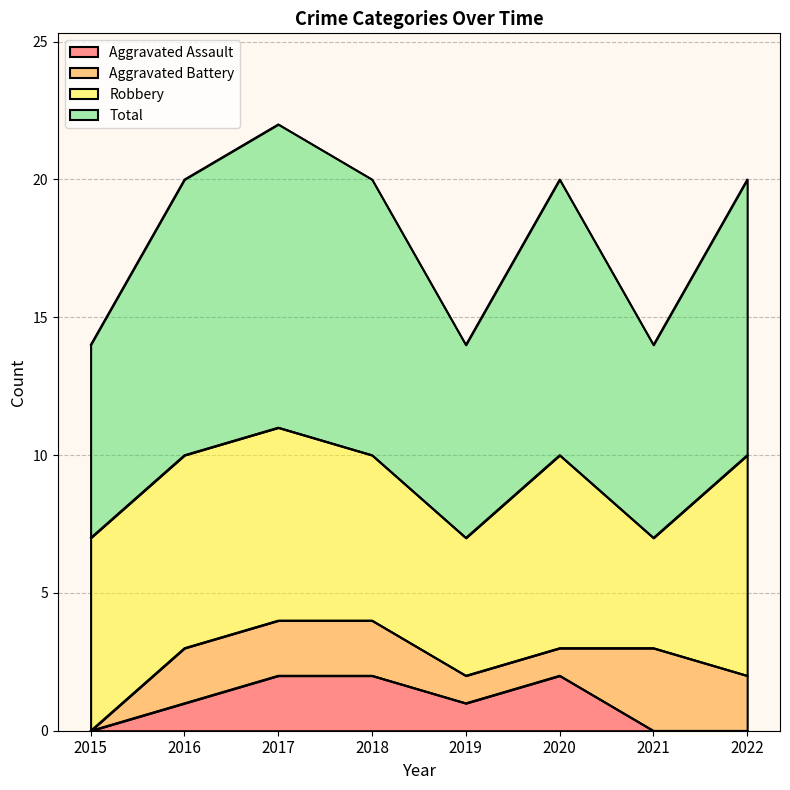

What is the spread (max minus min) of values at 2022?

10